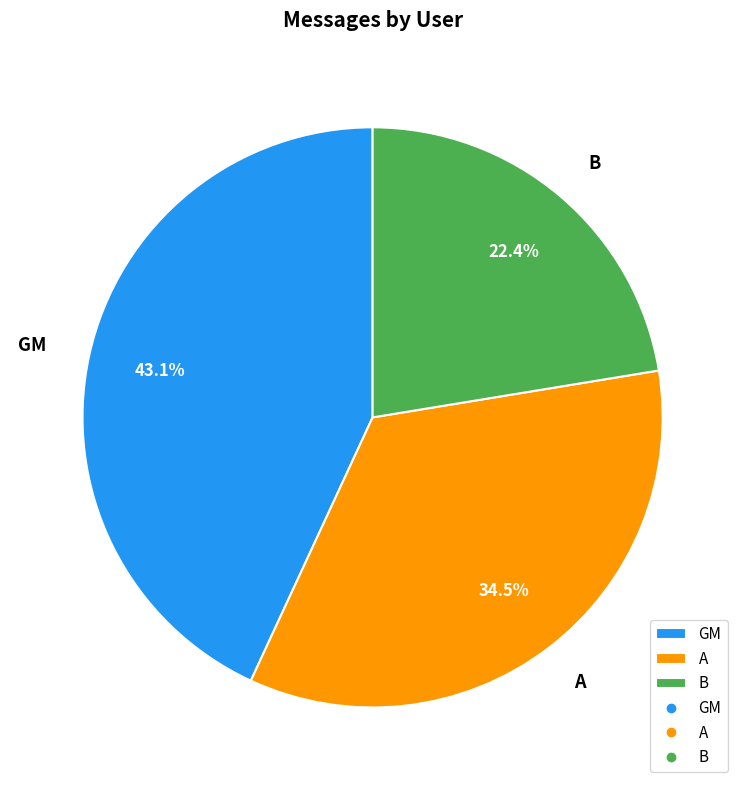

To the nearest percent, what is the difference between the B and GM slice percentages?

21%